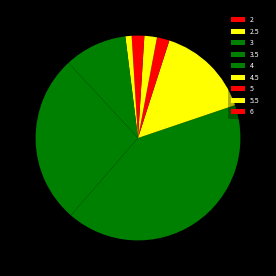

How many slices are in this pie chart?

9